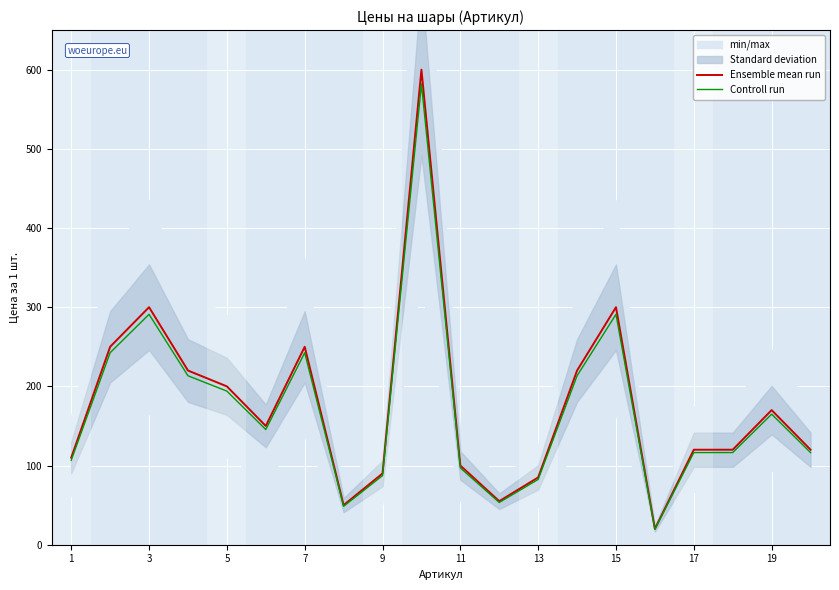

The value of Ensemble mean run at 11 is 153.8. True or false?

False